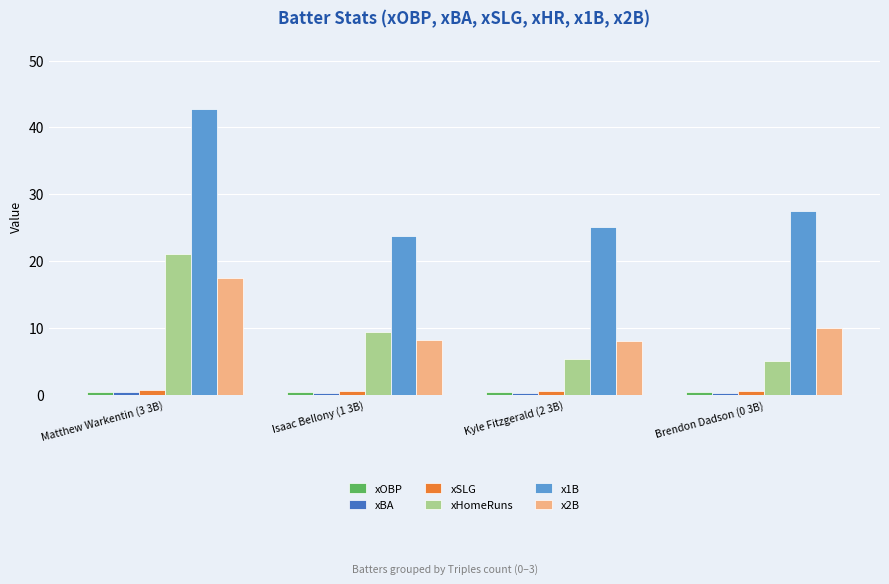

At which category is the sum across all series the highest?

Matthew Warkentin (3 3B)